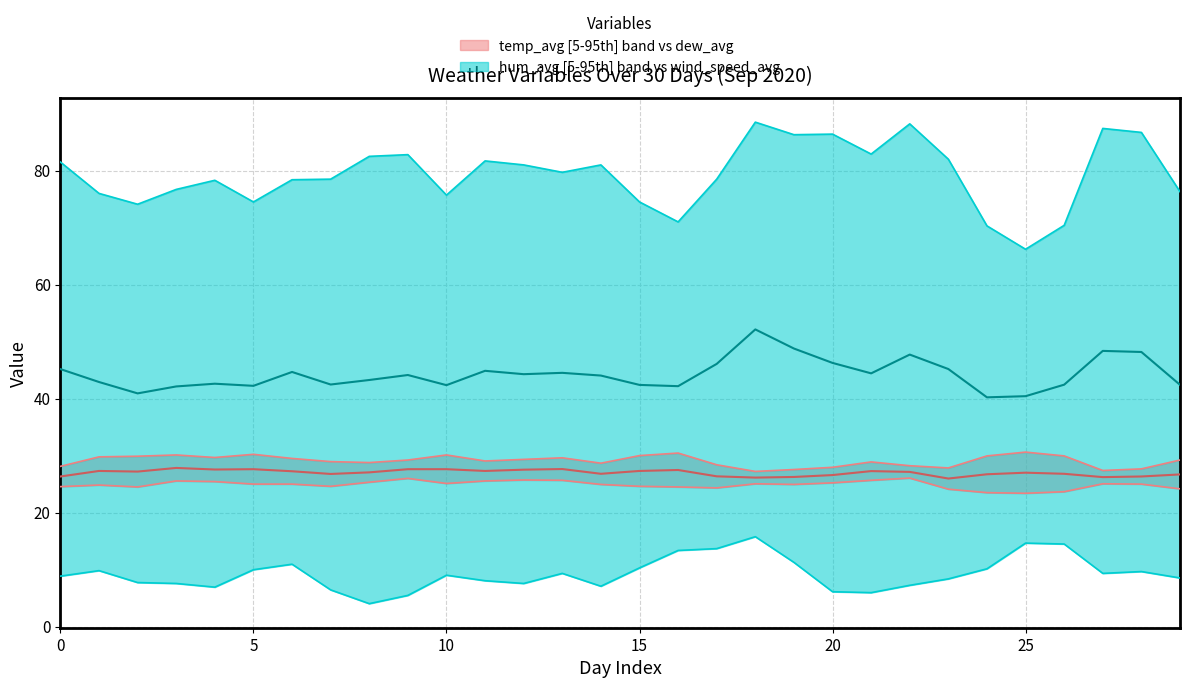

At which category is the sum across all series the highest?

18